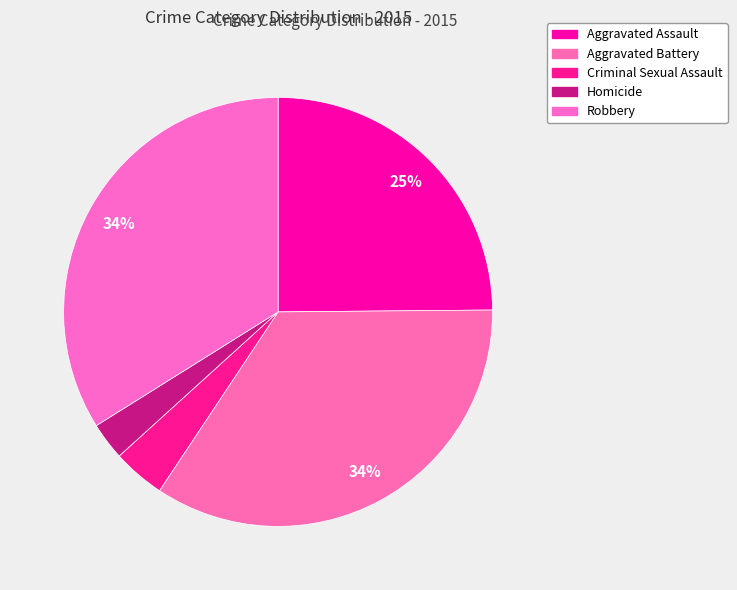

To the nearest percent, what portion does Robbery represent?

34%